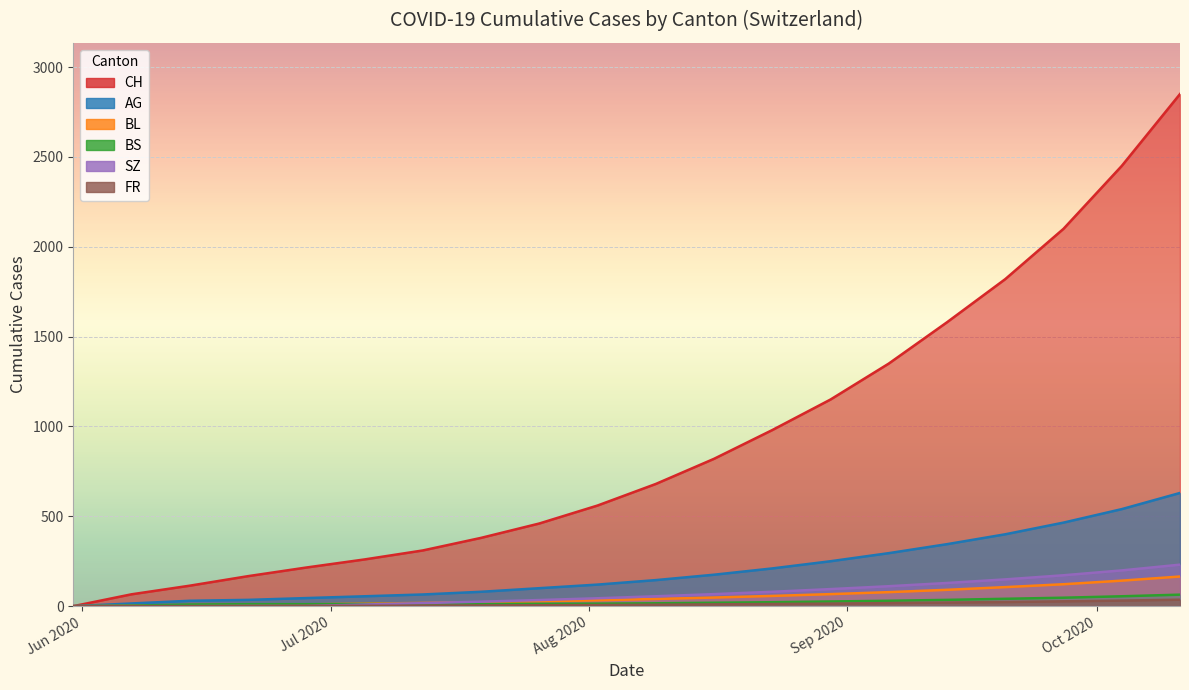

True or false: BS and AG intersect in this chart.

False